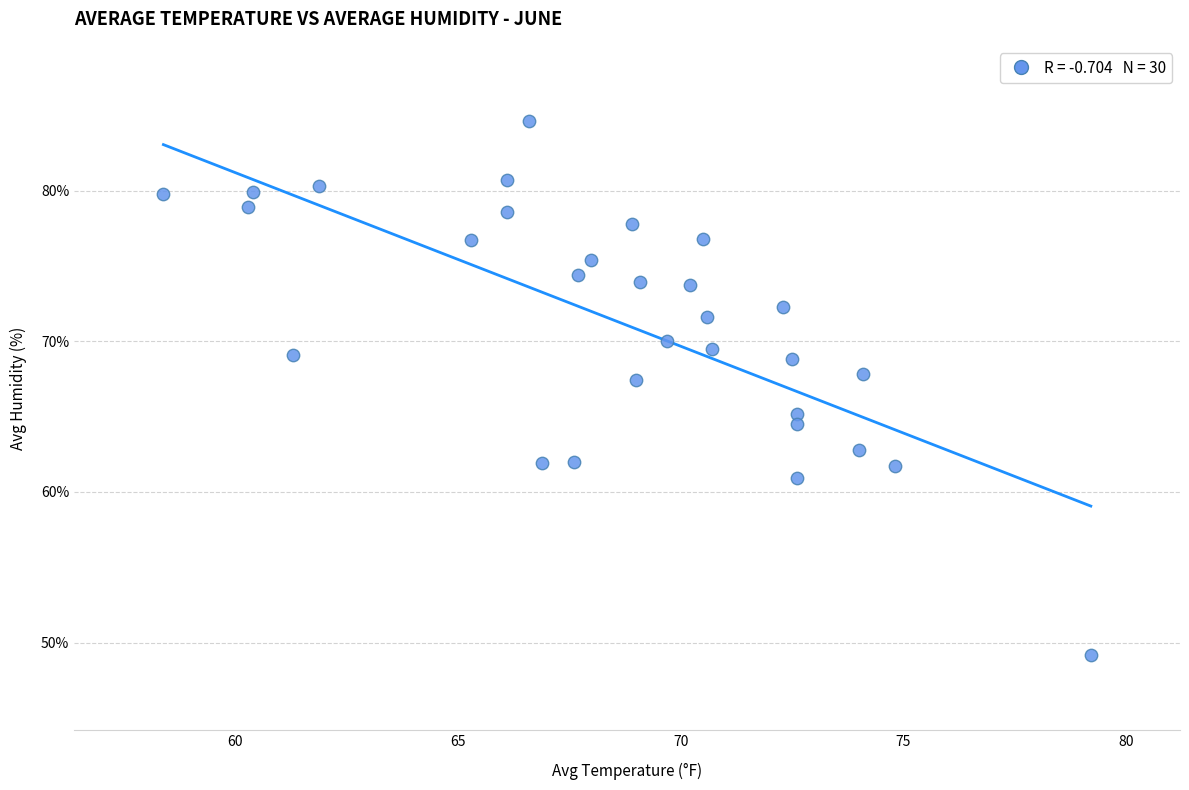

What is the range of Y values (max minus min)?

35.4